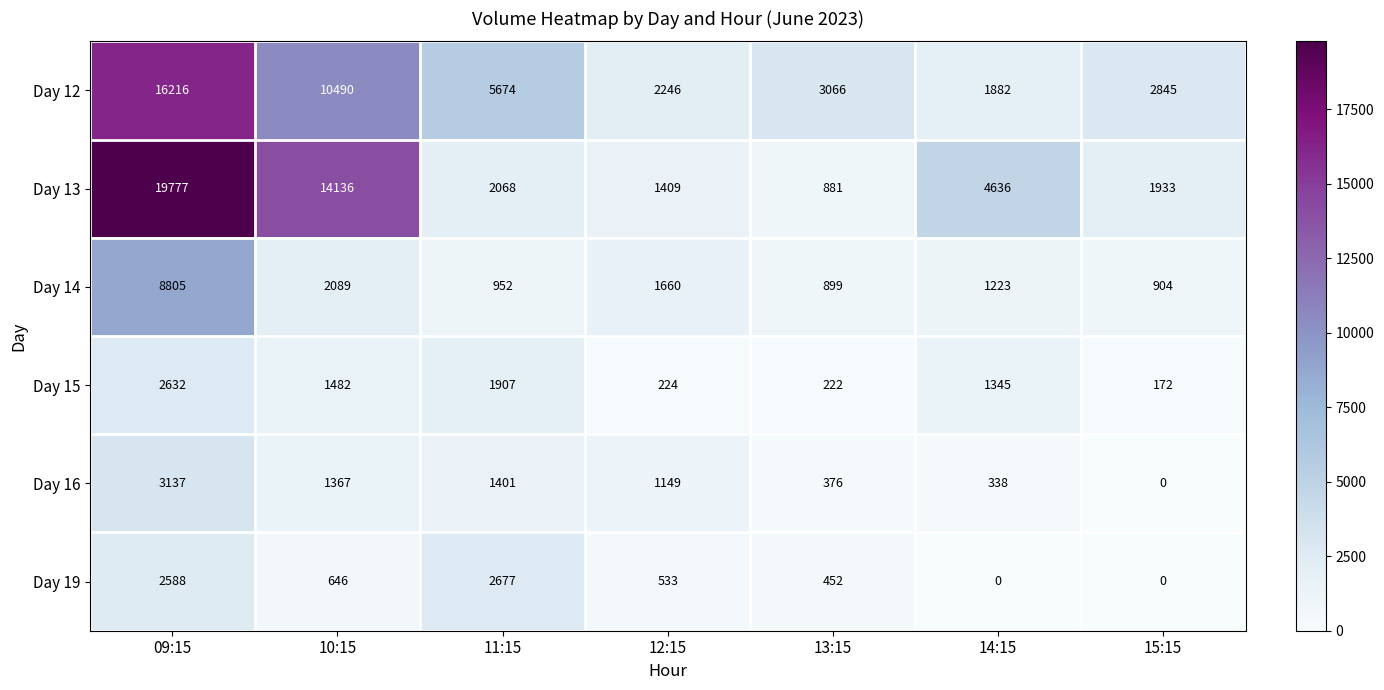

Which series has the largest total across all categories?

Day 13